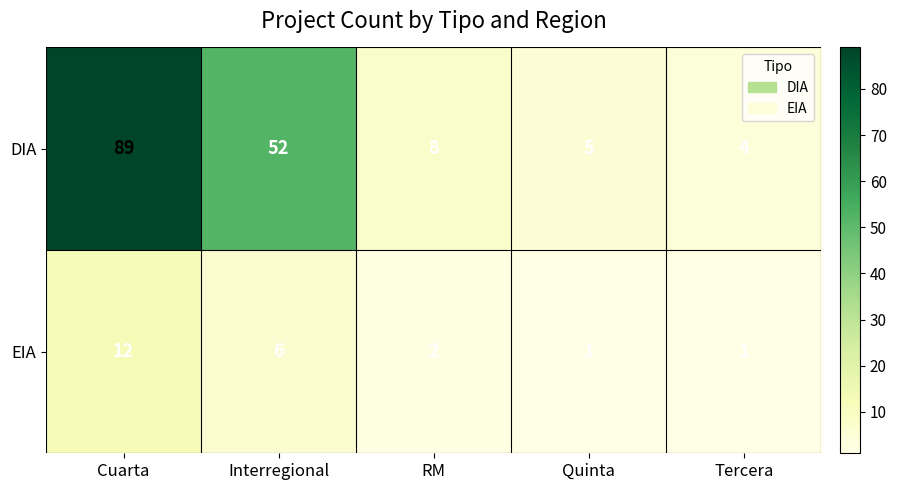

What is the maximum value shown in the chart?

89